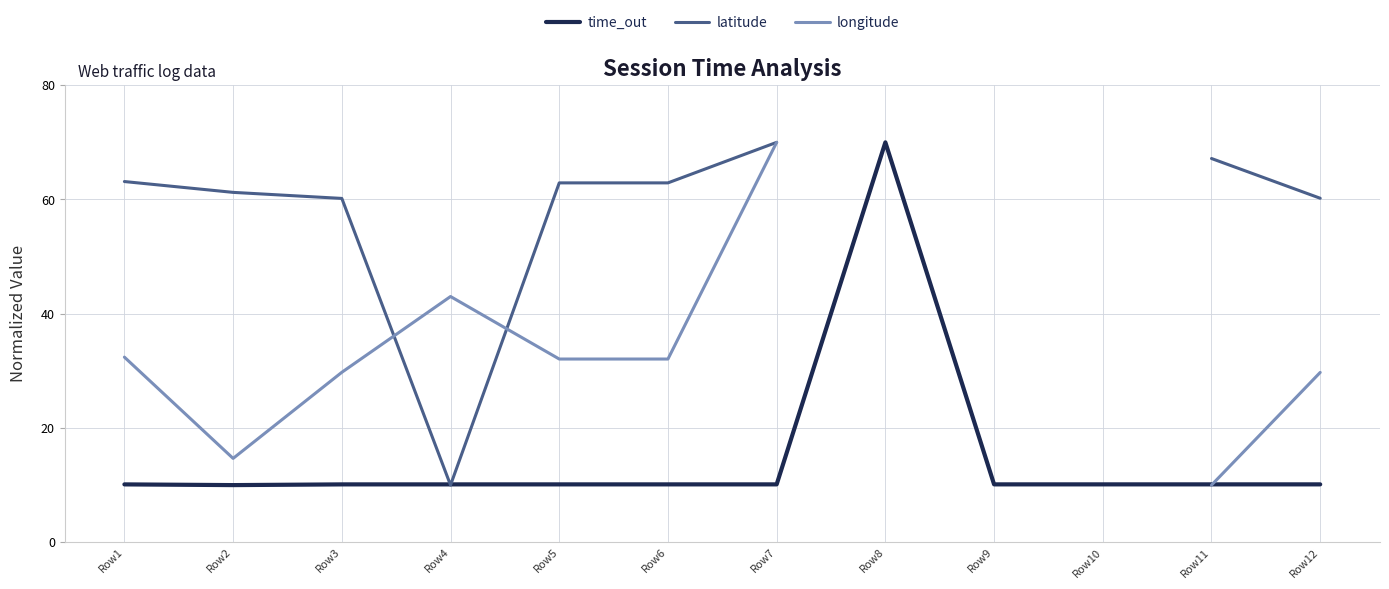

Which category has the highest value in the latitude series?

Row7